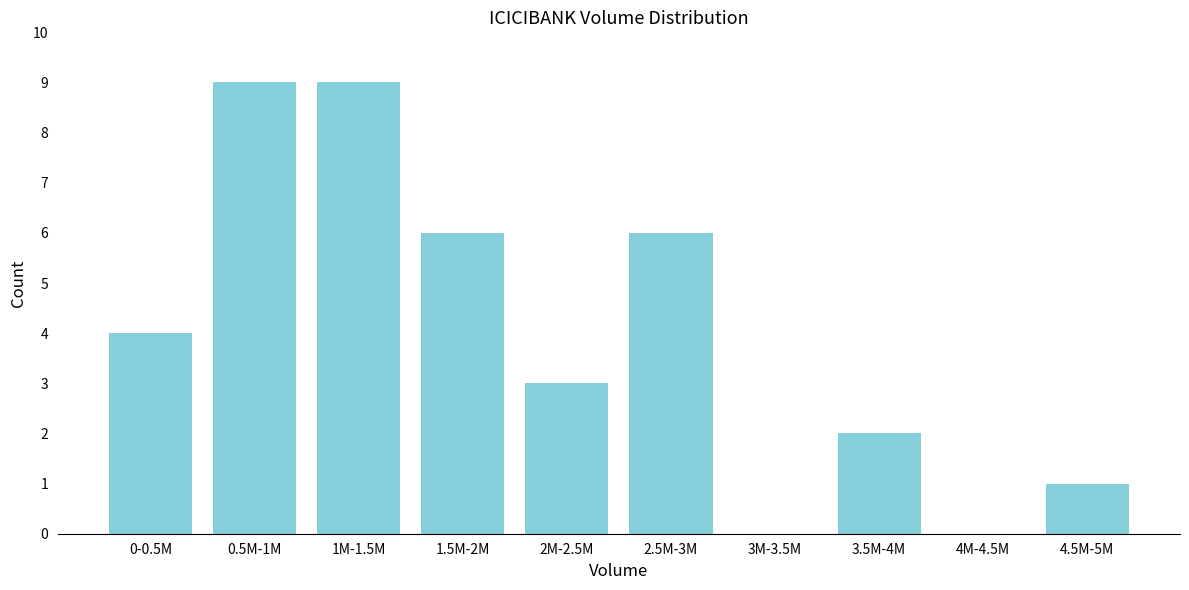

Reading right to left, extract all data points from this chart.

4.5M-5M=1	4M-4.5M=0	3.5M-4M=2	3M-3.5M=0	2.5M-3M=6	2M-2.5M=3	1.5M-2M=6	1M-1.5M=9	0.5M-1M=9	0-0.5M=4